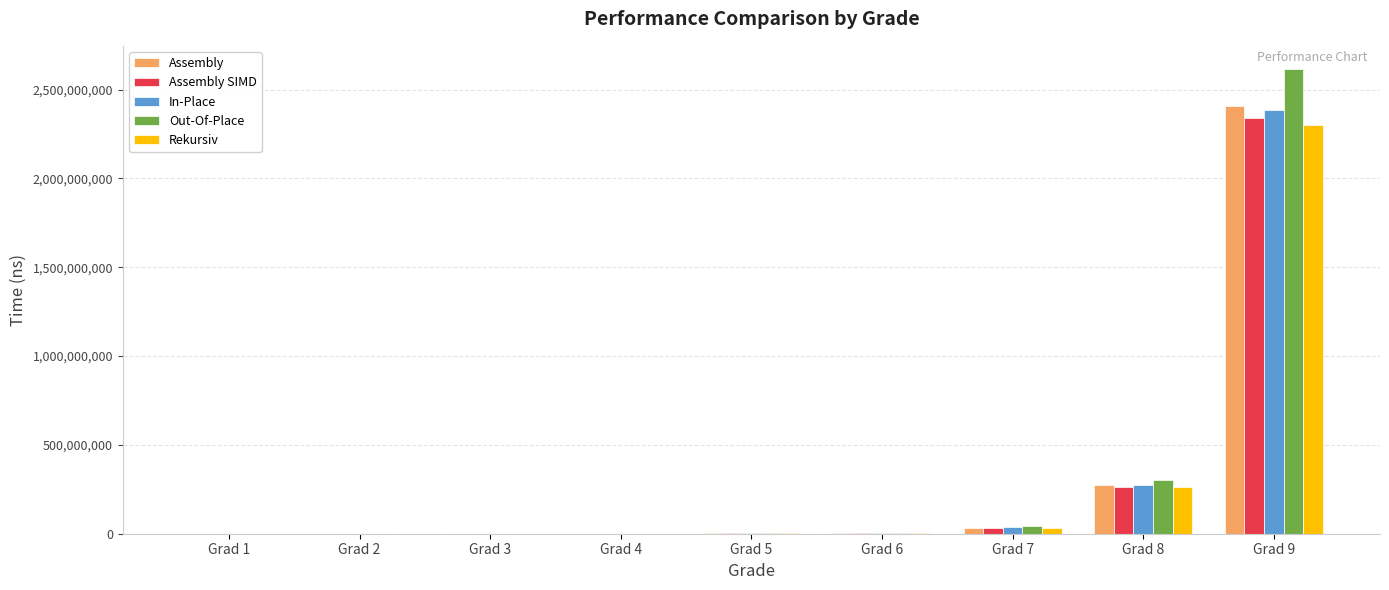

What is the sum of the Assembly SIMD values at Grad 7 and Grad 9?

2371424560.1